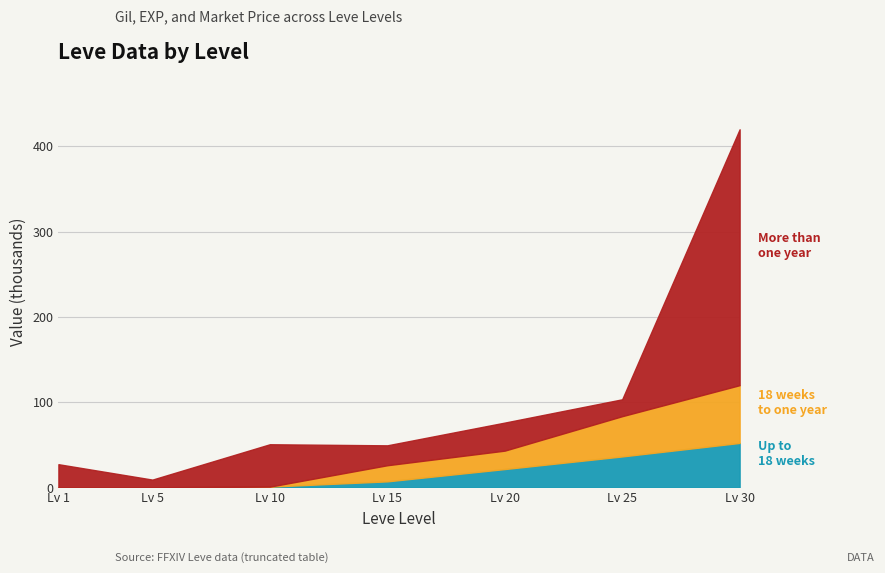

What is the total value across all series at Lv 20?

76.1